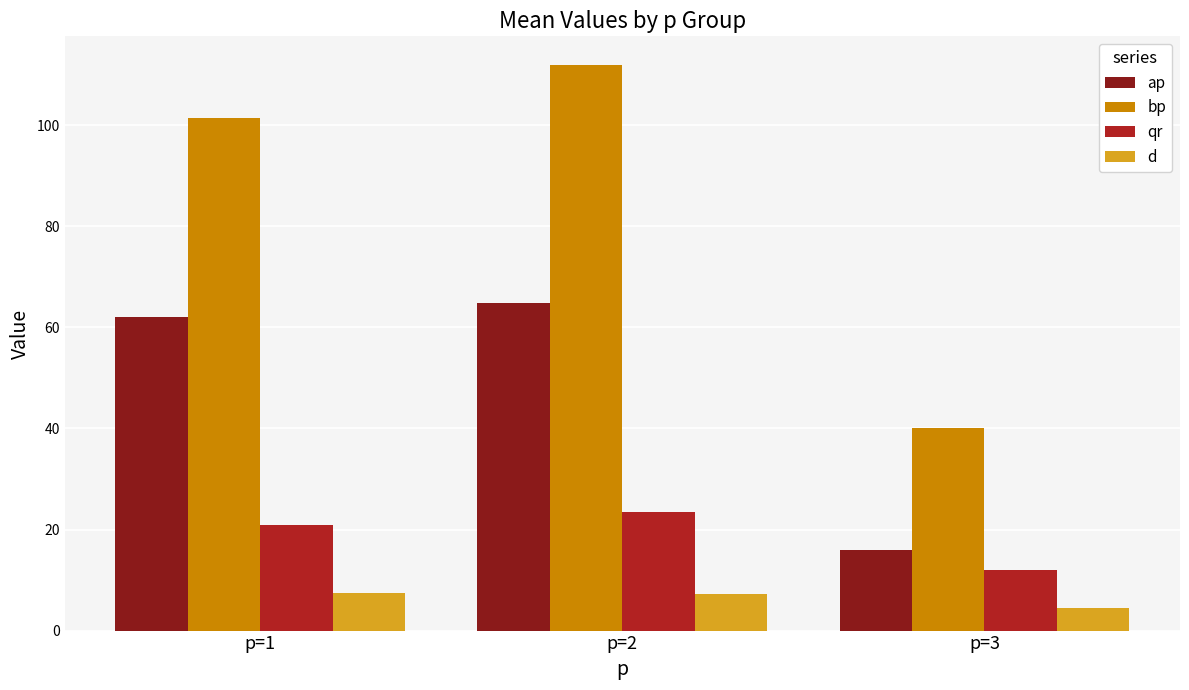

List the series in order of their peak value, highest first.

bp, ap, qr, d